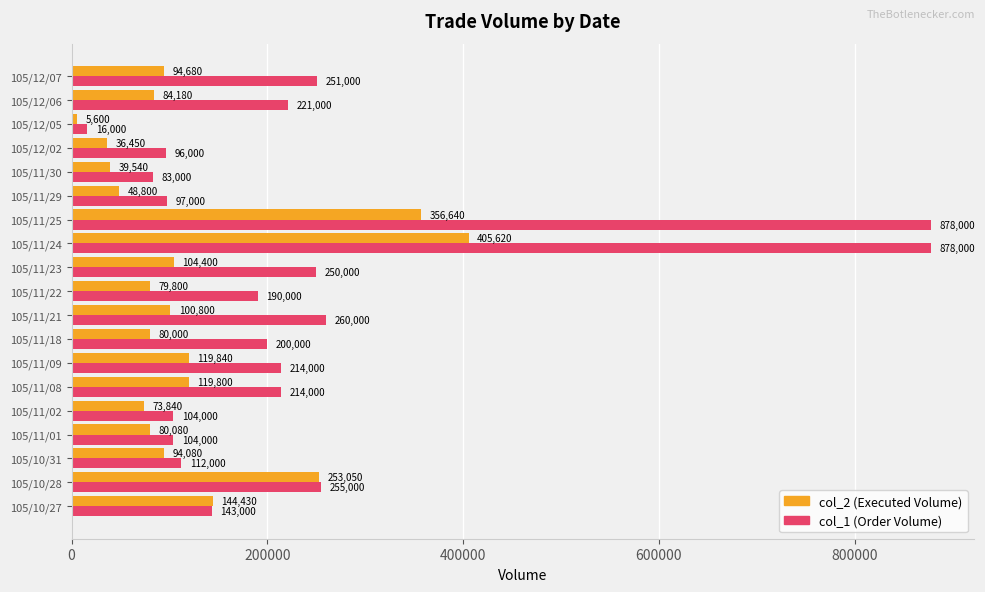

Where is col_1 (Order Volume) nearest to the value 447000?

105/11/21